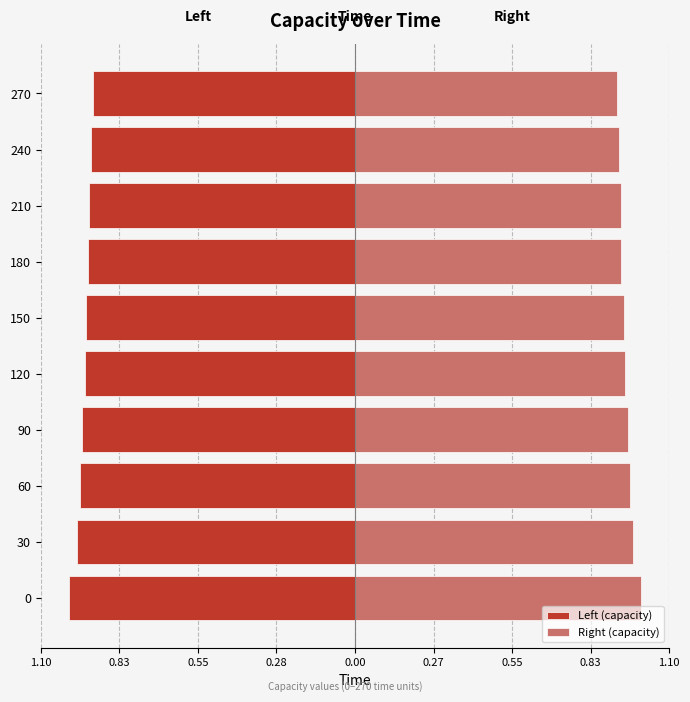

List the series in order of their overall mean, highest first.

Right (capacity), Left (capacity)